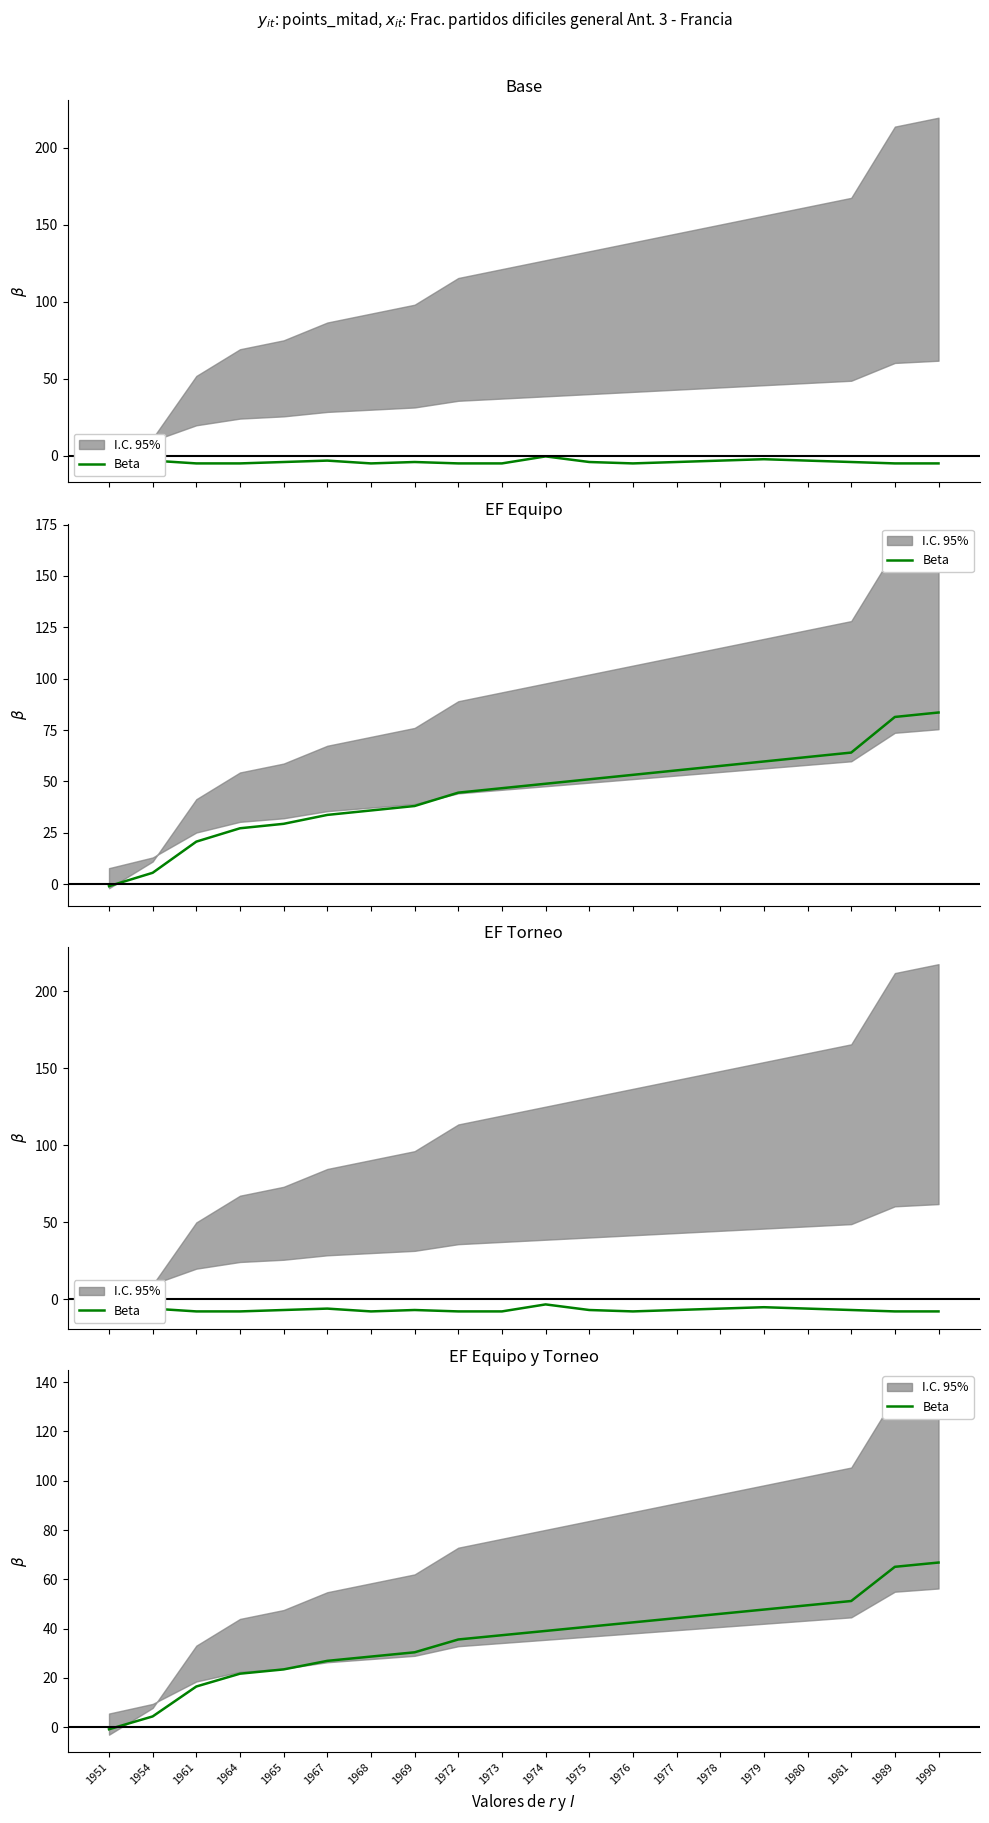

Rank the categories by value from lowest to highest.

1951, 1954, 1961, 1964, 1965, 1967, 1968, 1969, 1972, 1973, 1974, 1975, 1976, 1977, 1978, 1979, 1980, 1981, 1989, 1990